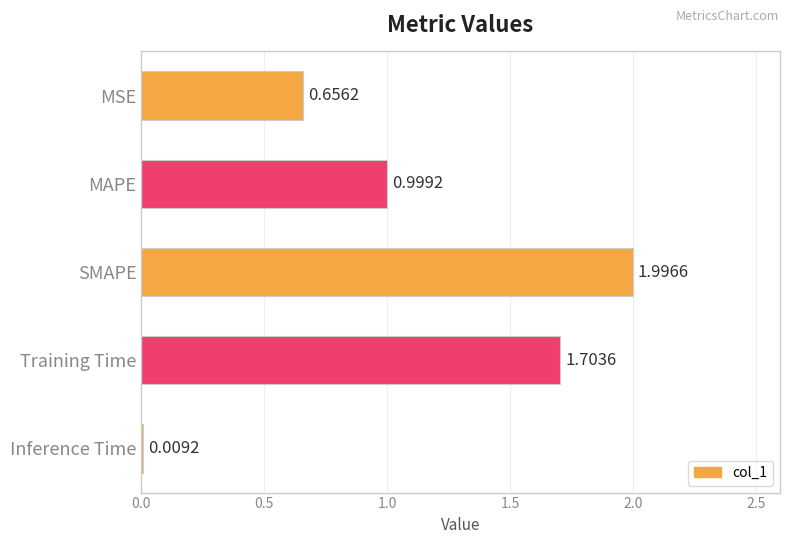

How many bars are there in total?

5